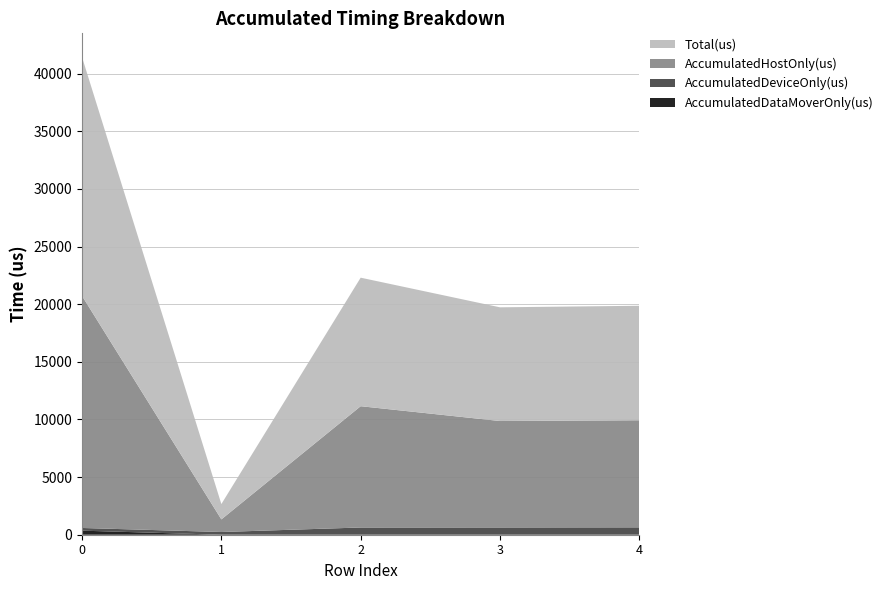

Reading left to right, extract all data points from this chart.

AccumulatedHostOnly(us): 20124.6	1094.9	10520.7	9231.8	9290.2
AccumulatedDeviceOnly(us): 233.4	235.1	627.3	631.2	639.8
AccumulatedDataMoverOnly(us): 352.1	0.0	0.0	0.0	0.0
Total(us): 20710.0	1330.0	11148.0	9863.0	9930.0